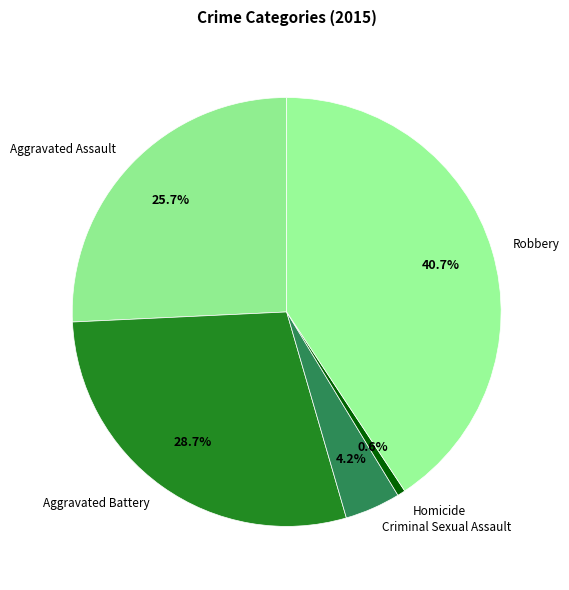

Combined, what portion of the pie is Homicide and Aggravated Assault?

26.3%